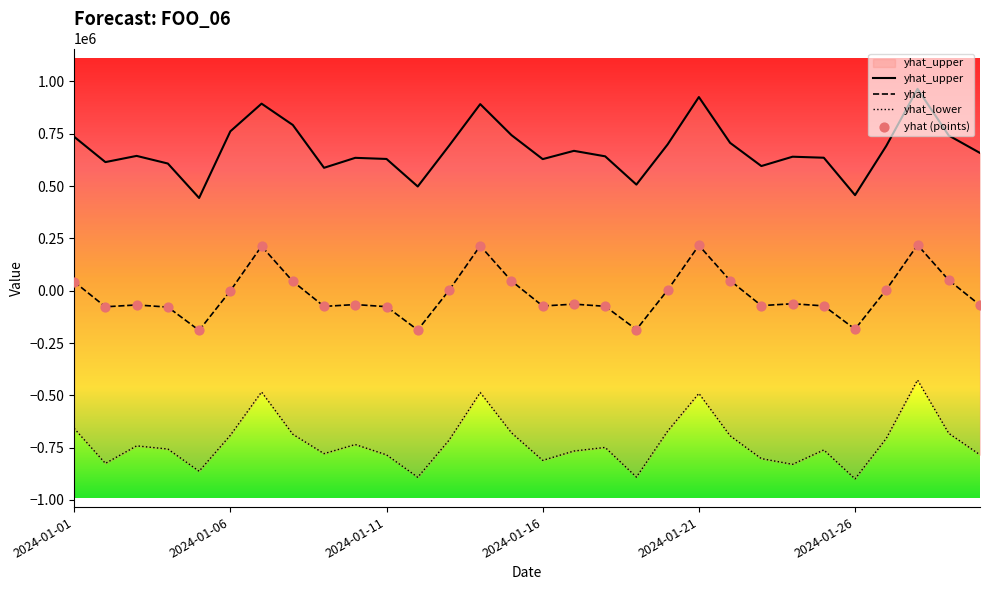

What are all the series names shown in the legend?

yhat_upper, yhat, yhat_lower, yhat (points)